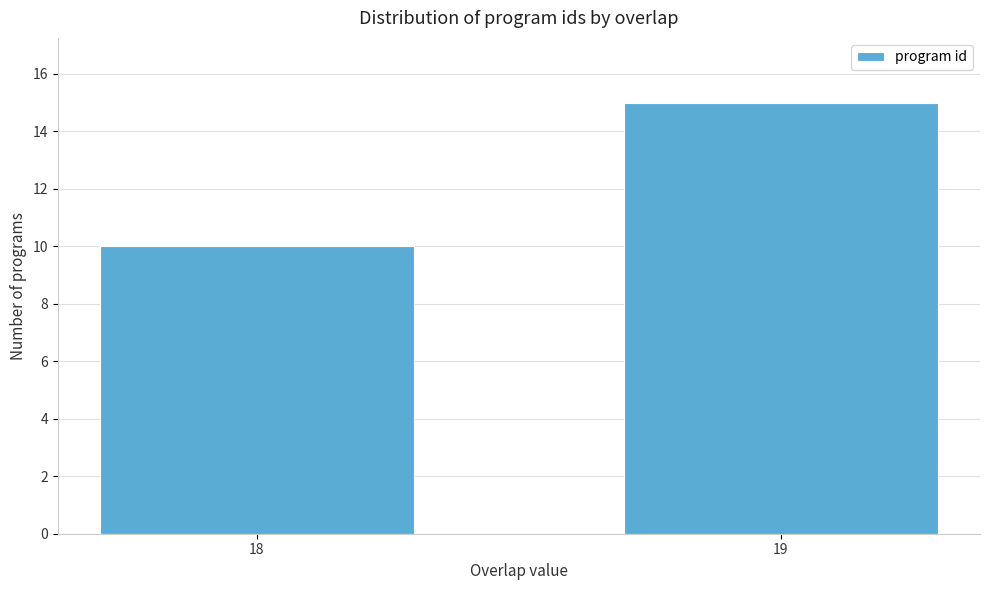

Reading left to right, what are all the values shown in this chart?

18=10	19=15